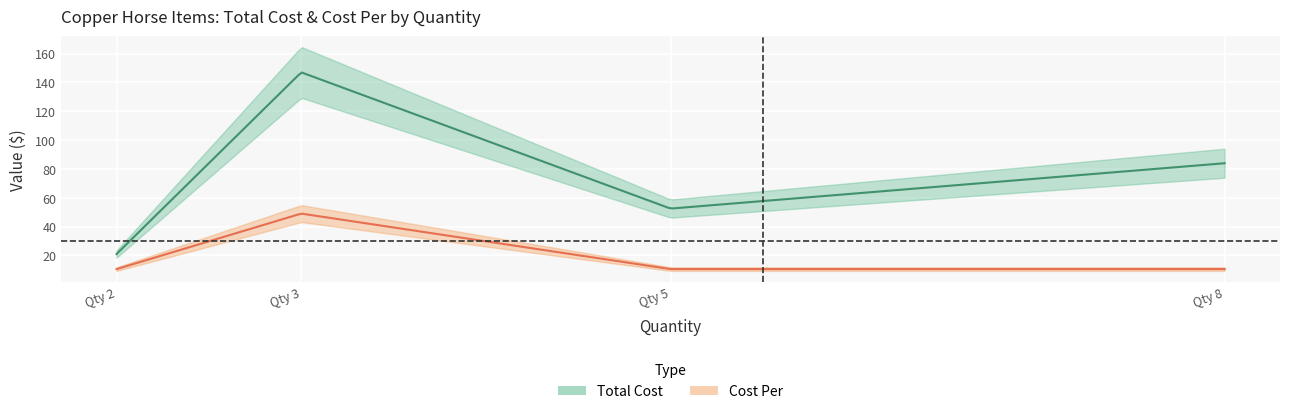

How many categories are shown in the chart?

4